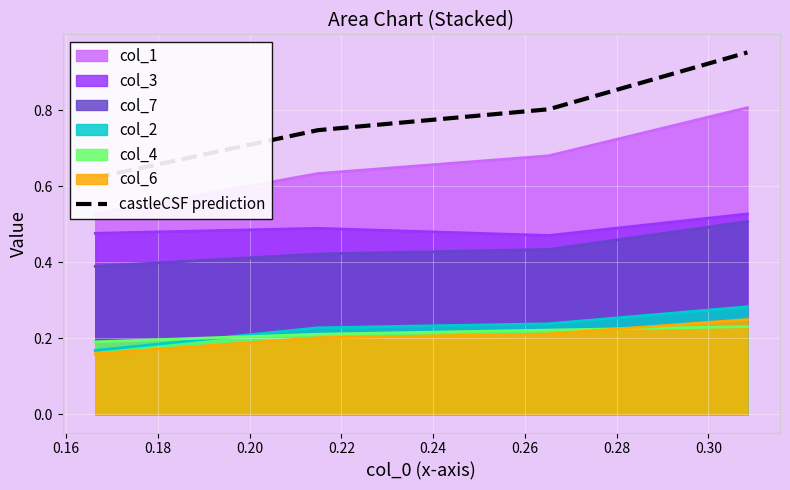

True or false: col_7 and col_4 intersect in this chart.

False